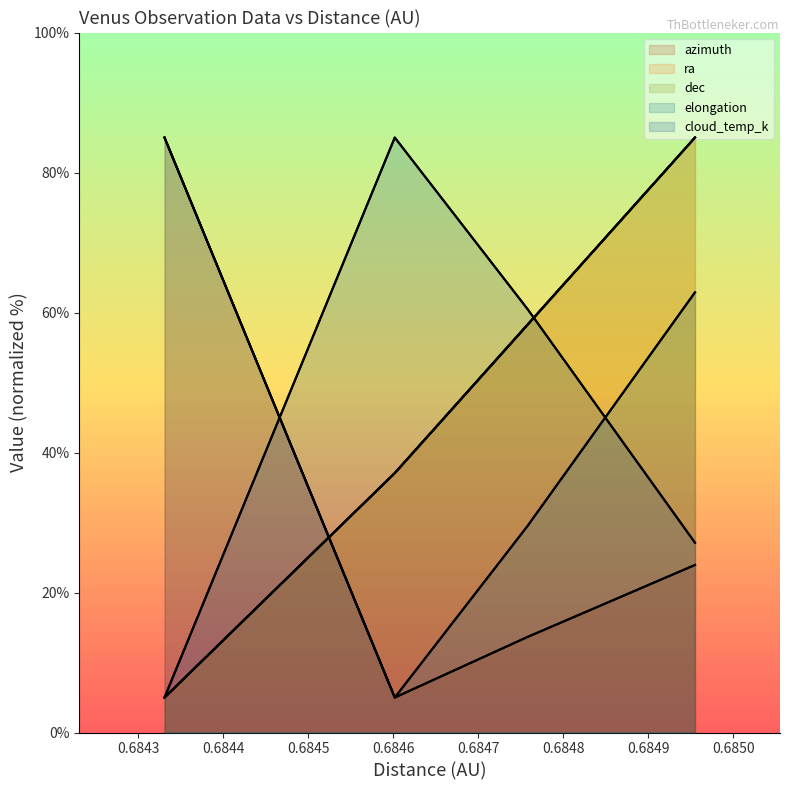

How many times do ra and azimuth cross each other?

1